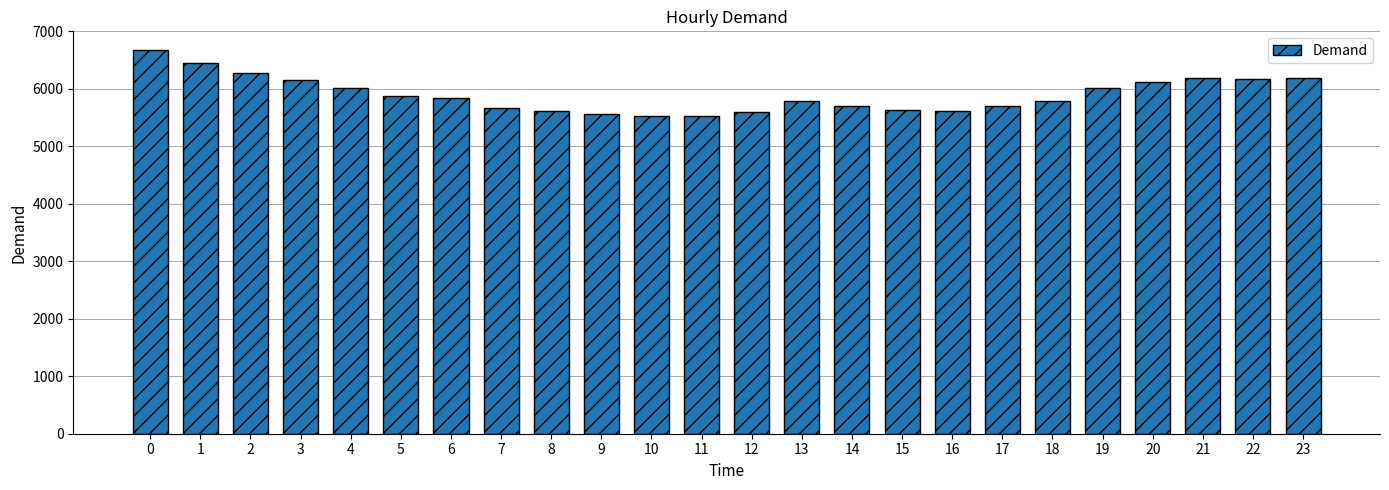

What is the value of the 6th bar from the left?

5875